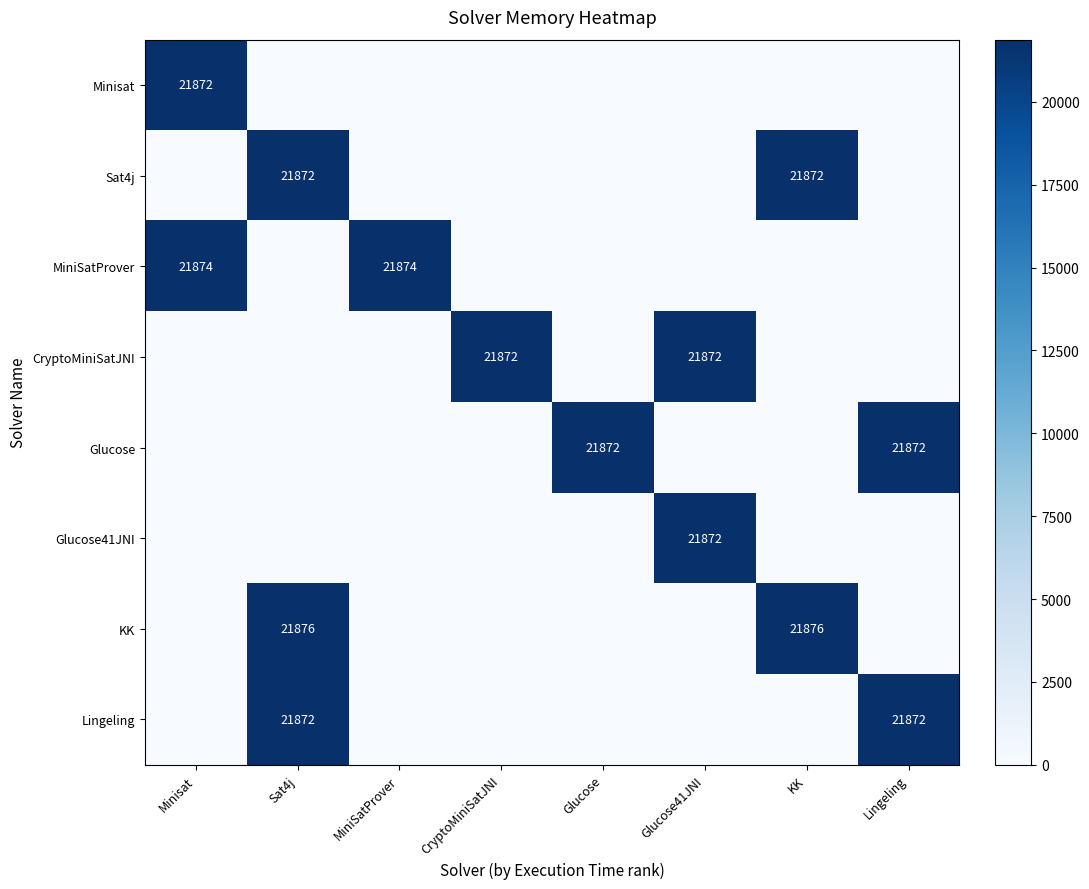

The Sat4j series shows 21872 at KK. True or false?

True